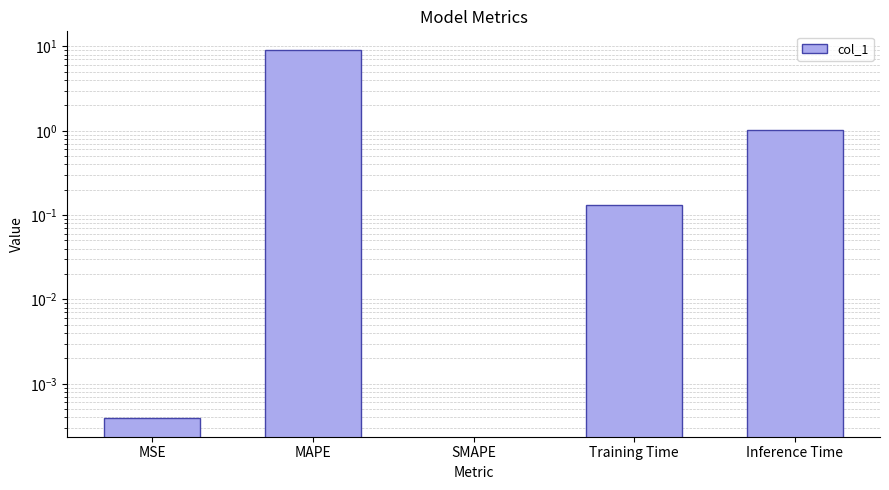

What is the label of the 4th bar from the right?

MAPE